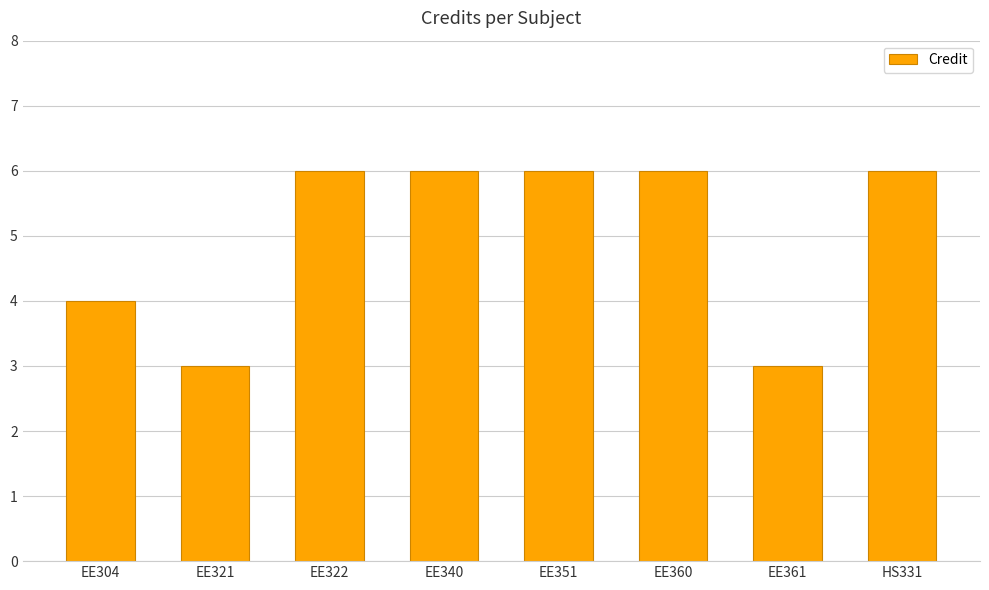

Reading right to left, extract all data points from this chart.

HS331=6	EE361=3	EE360=6	EE351=6	EE340=6	EE322=6	EE321=3	EE304=4